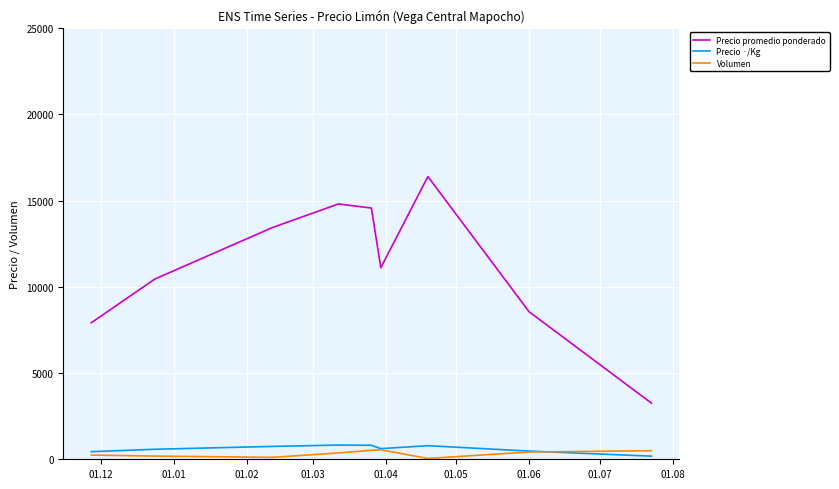

True or false: Precio promedio ponderado and Precio ·/Kg cross at least once.

False